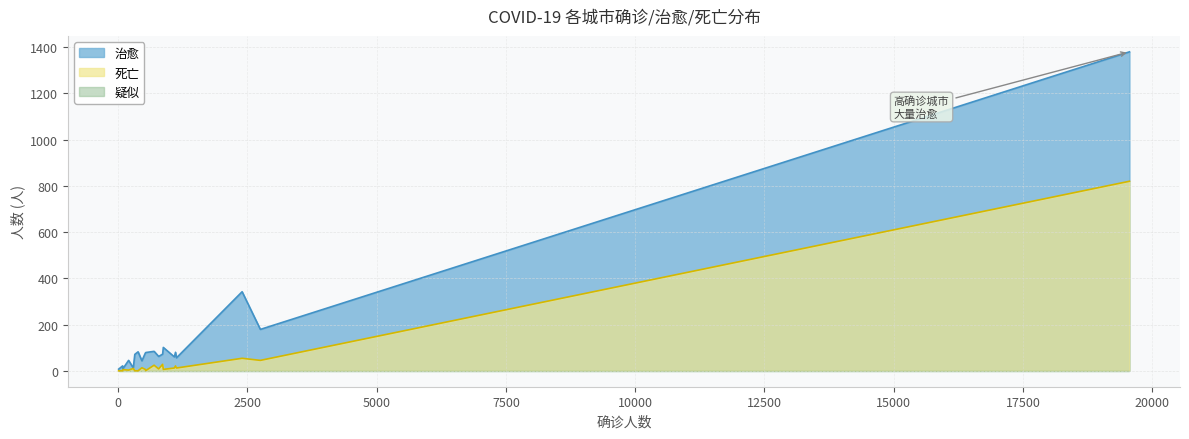

Is it true that 死亡 equals 68 at 孝感?

False